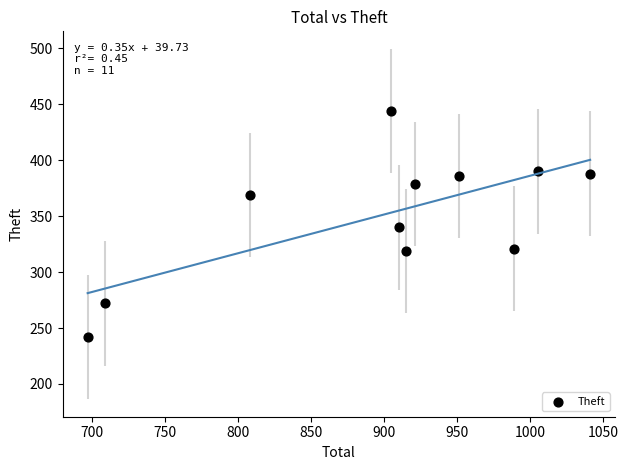

What is the average Y value?

350